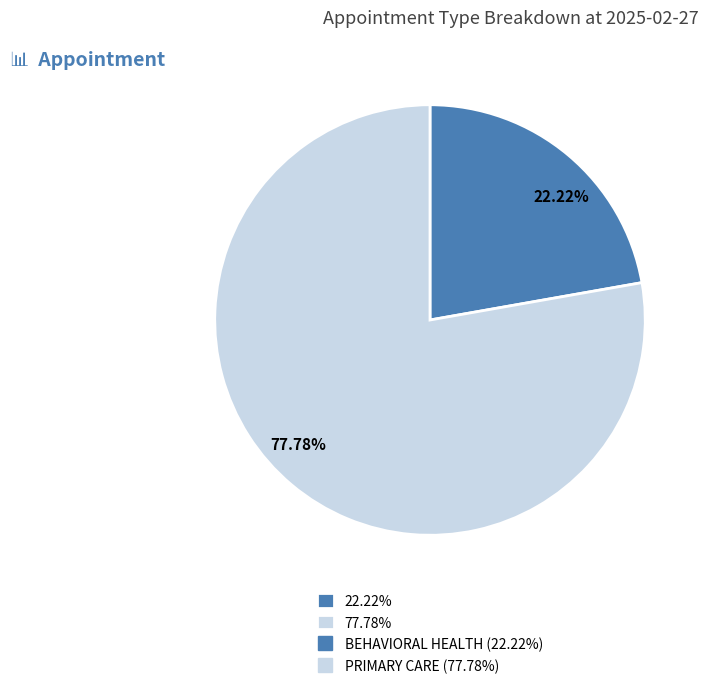

What is the ratio of the value at 77.78% to the value at 22.22%?

3.5